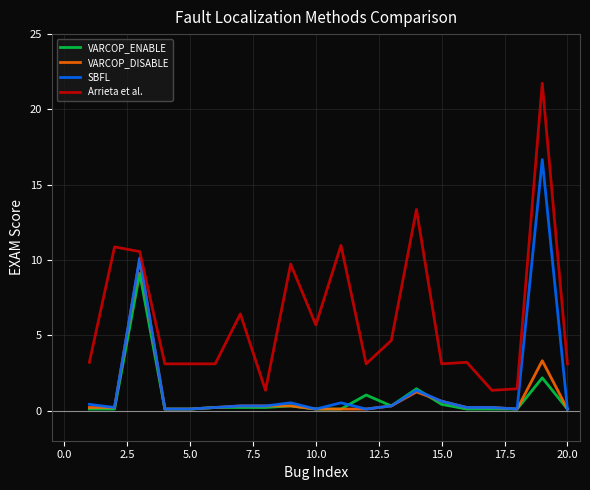

Which series has the widest spread of values?

Arrieta et al.